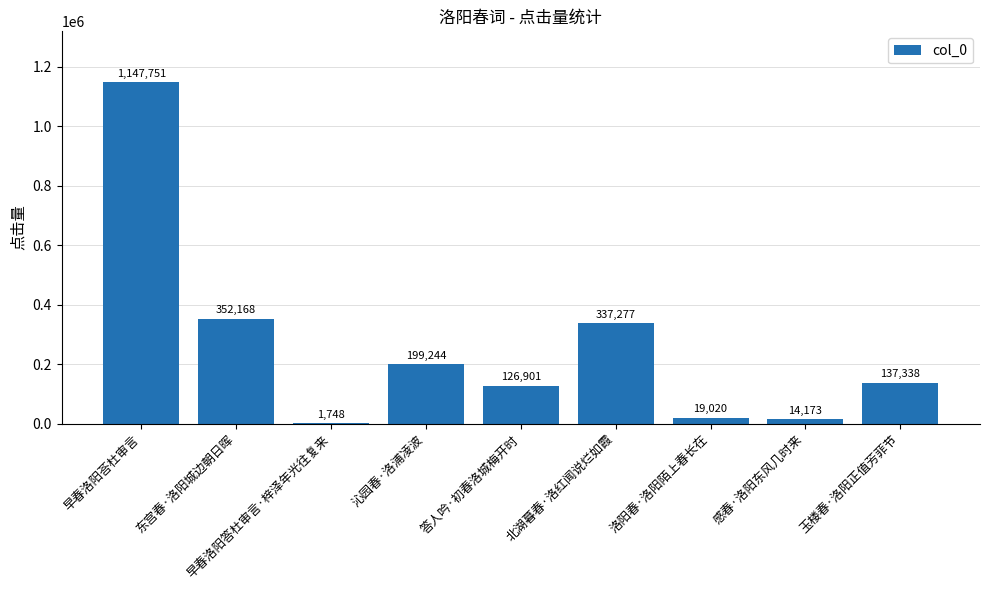

Reading left to right, list all the values displayed in this chart.

1147751	352168	1748	199244	126901	337277	19020	14173	137338